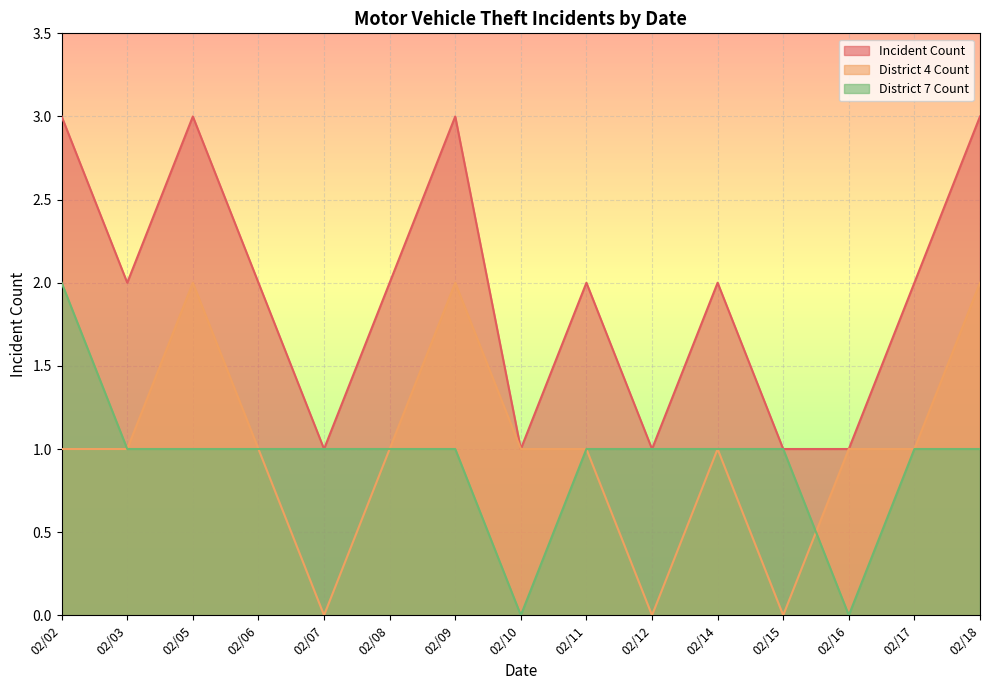

Between 02/06 and 02/16, which is larger?

02/06